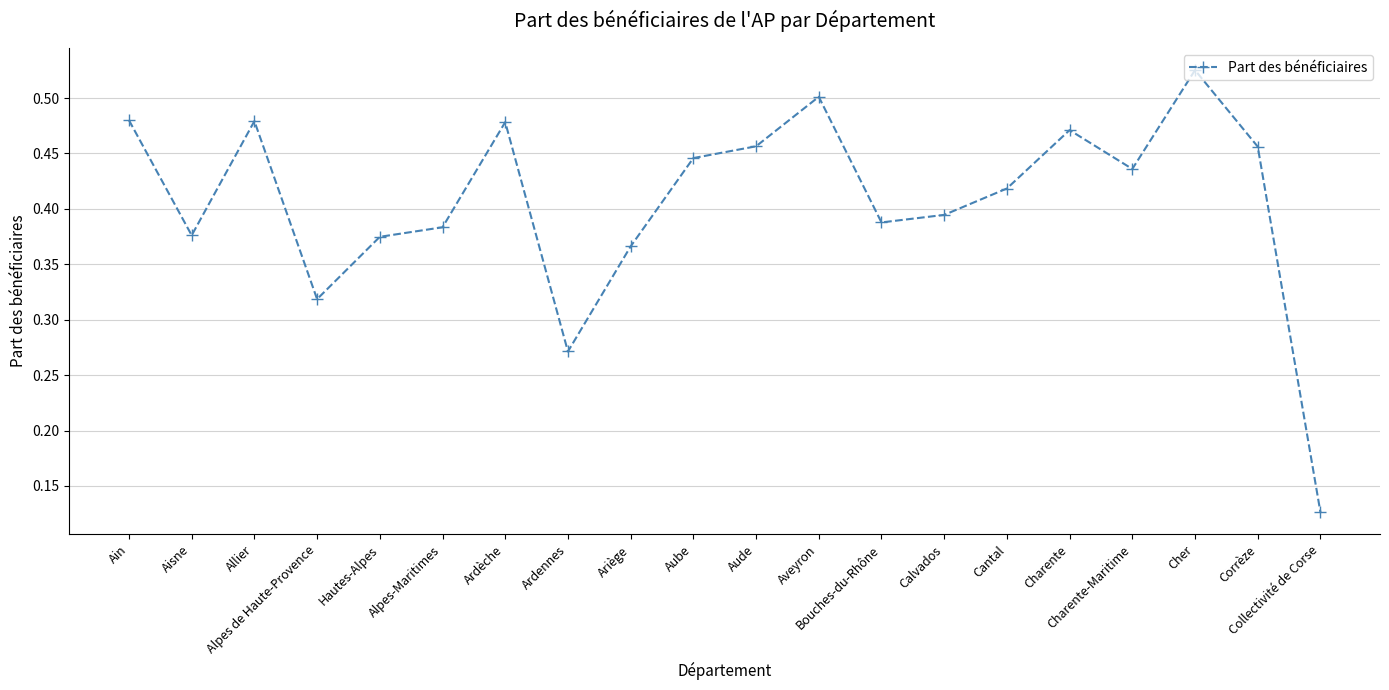

What is the label of the 10th point from the left?

Aube